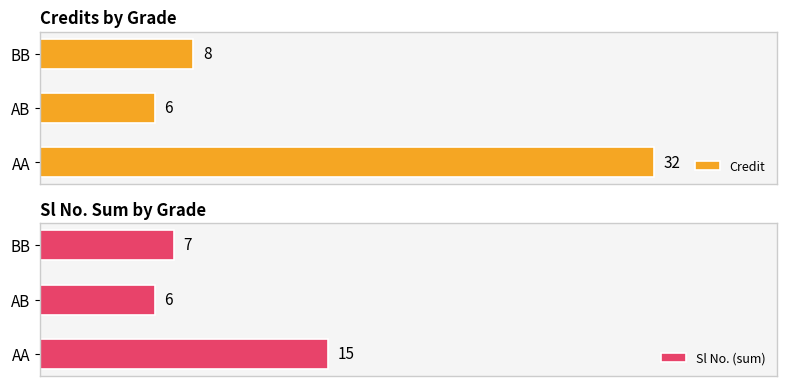

What is the value of the Credit bar at the 2nd from the left?

6